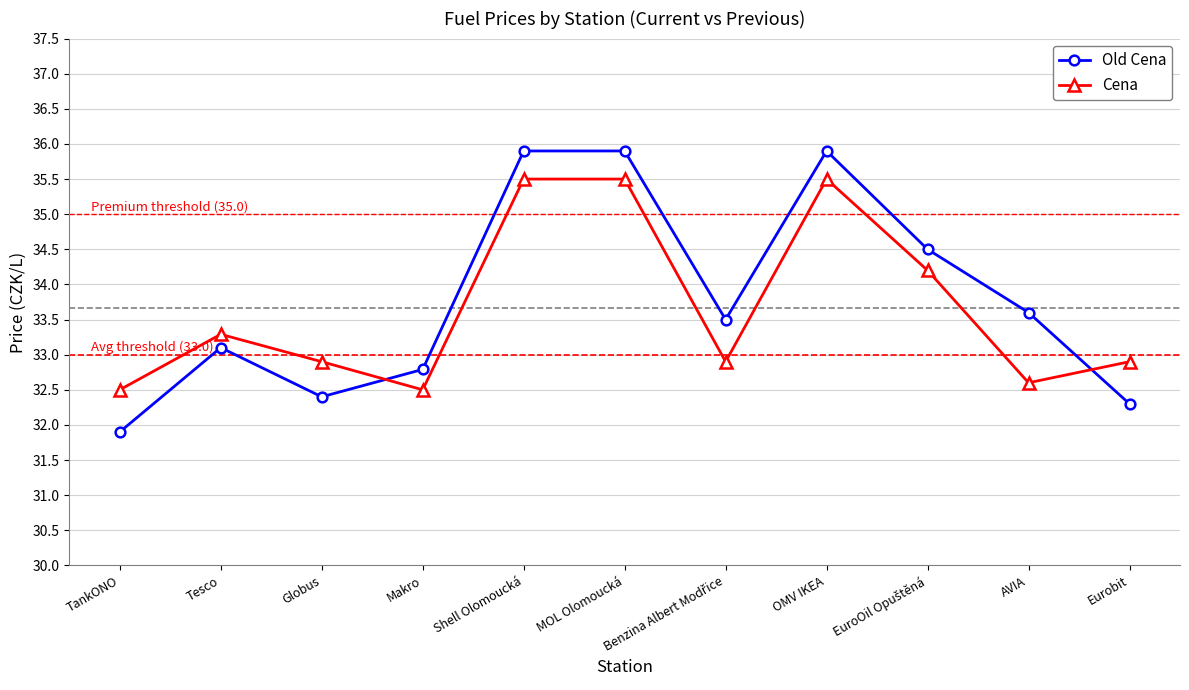

Rank the series by their average value, from lowest to highest.

Cena, Old Cena